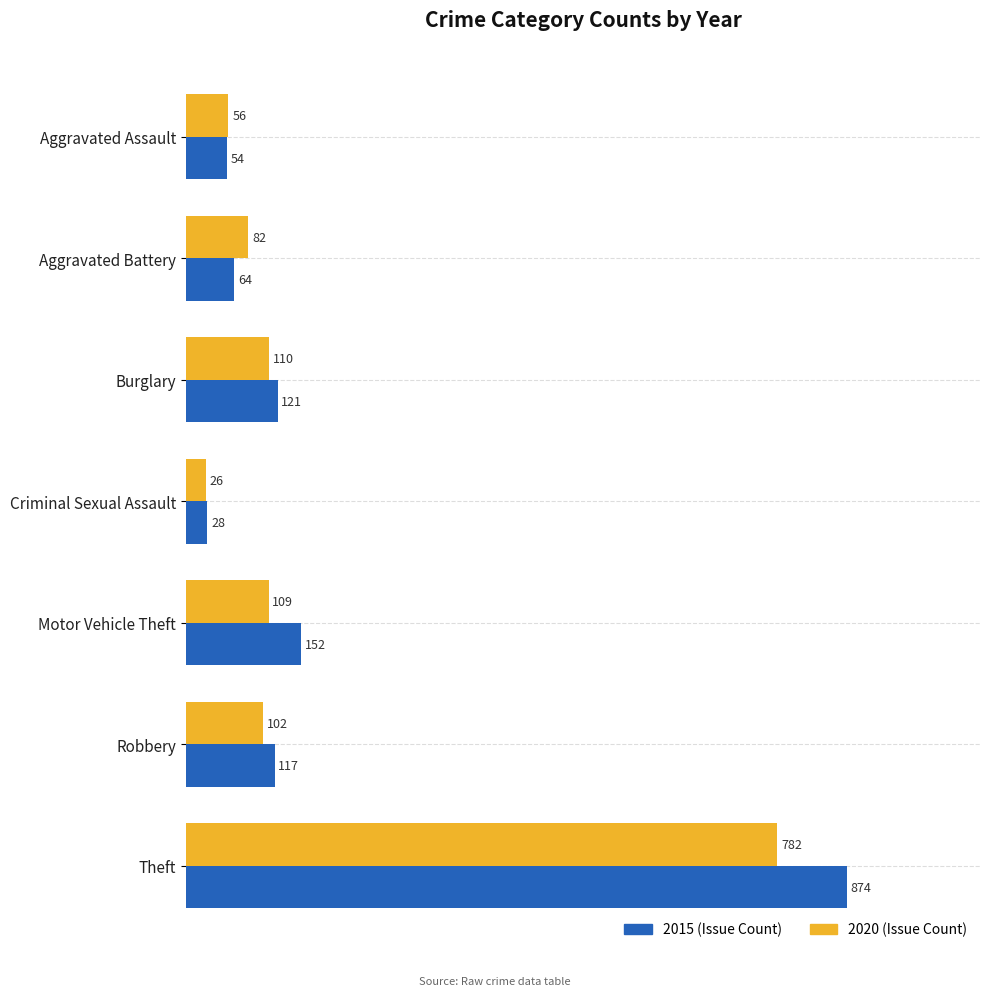

Which label corresponds to the largest value in the chart?

Theft